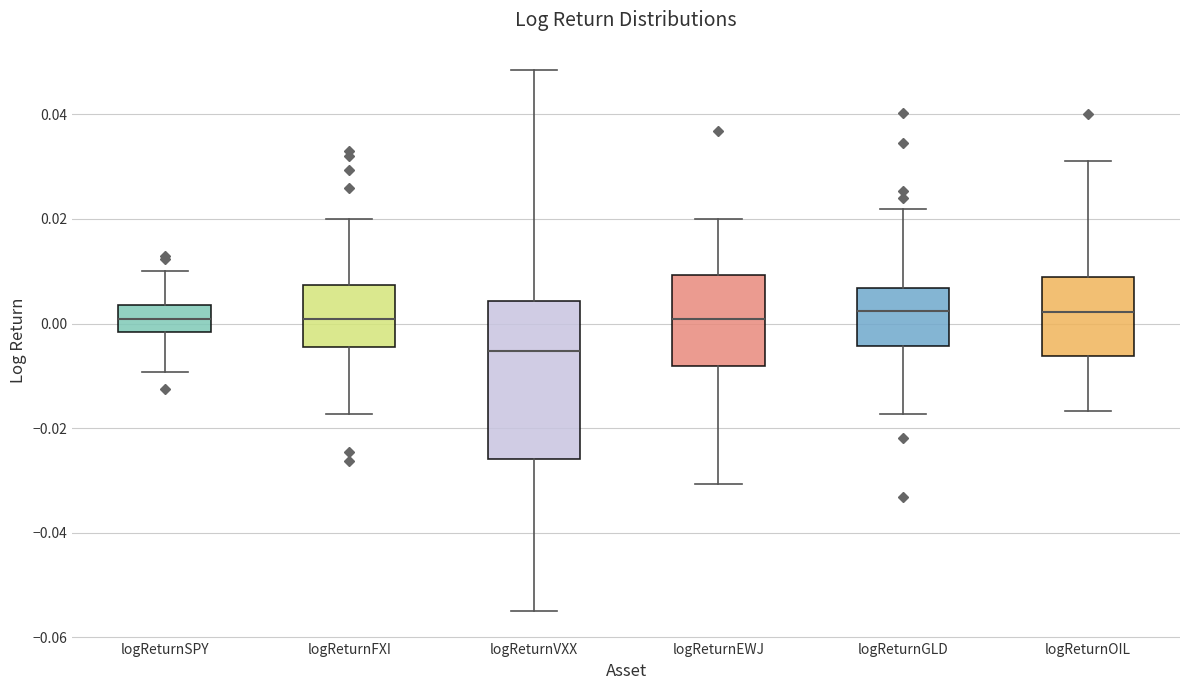

Reading left to right, transcribe this box plot: for each box, give where its median line is, the range the box spans, and where its two whiskers end, as read against the y-axis. The values are not printed on the chart, so give them approximately, as read against the axis.

logReturnSPY: median 0.000, box -0.002 to 0.004, whiskers -0.010 to 0.010
logReturnFXI: median 0.000, box -0.004 to 0.008, whiskers -0.018 to 0.020
logReturnVXX: median -0.006, box -0.026 to 0.004, whiskers -0.056 to 0.048
logReturnEWJ: median 0.000, box -0.008 to 0.010, whiskers -0.030 to 0.020
logReturnGLD: median 0.002, box -0.004 to 0.006, whiskers -0.018 to 0.022
logReturnOIL: median 0.002, box -0.006 to 0.008, whiskers -0.016 to 0.030